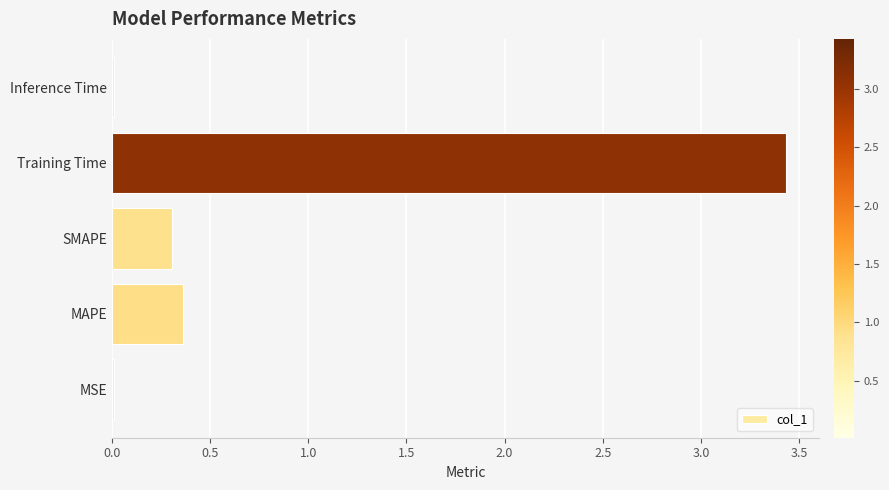

True or false: the data shows 0.5 at SMAPE.

False